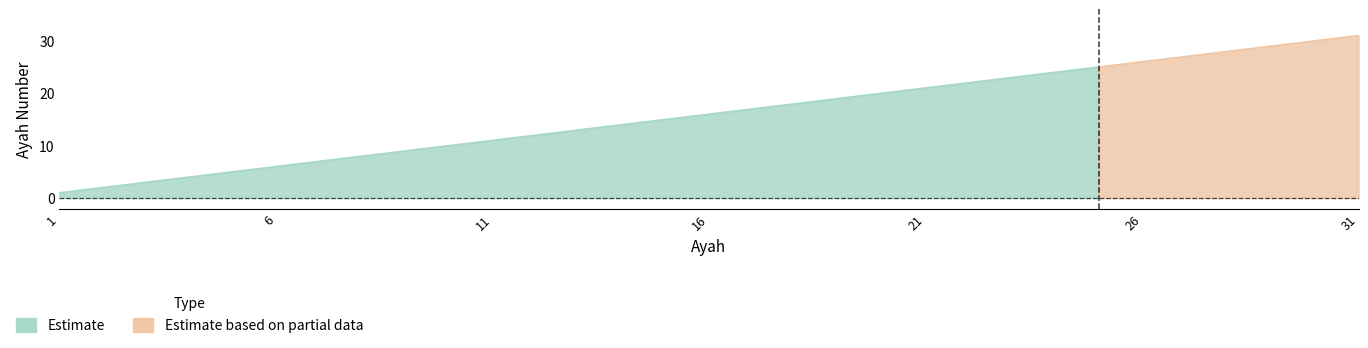

Where does the data first go above 16?

17